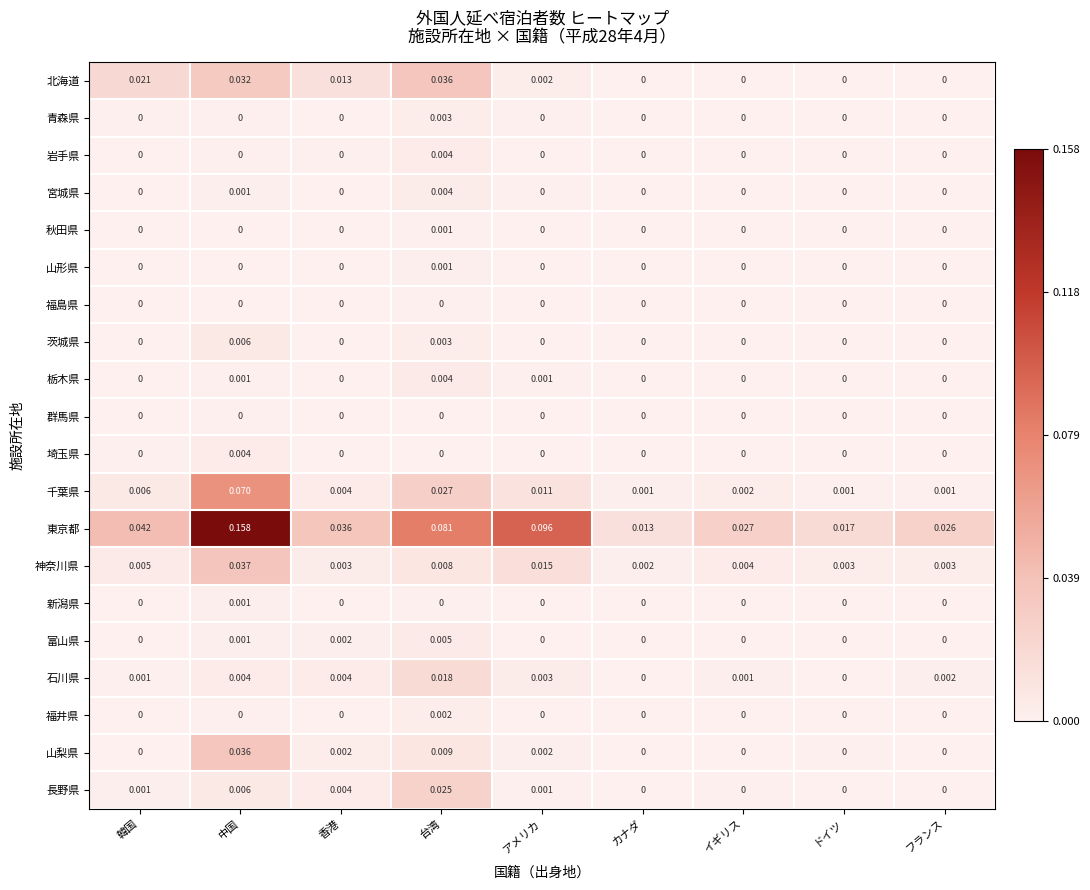

At which category does the chart reach its peak across all series?

中国